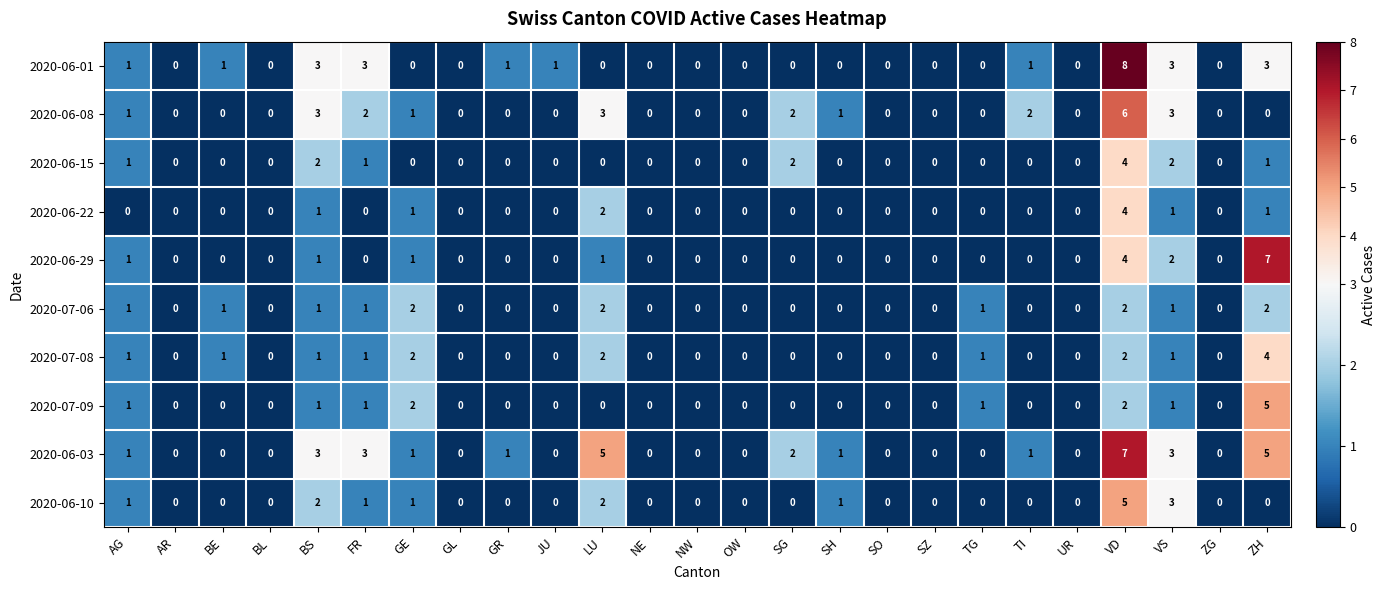

Is it true that 2020-06-03 equals 3 at SO?

False